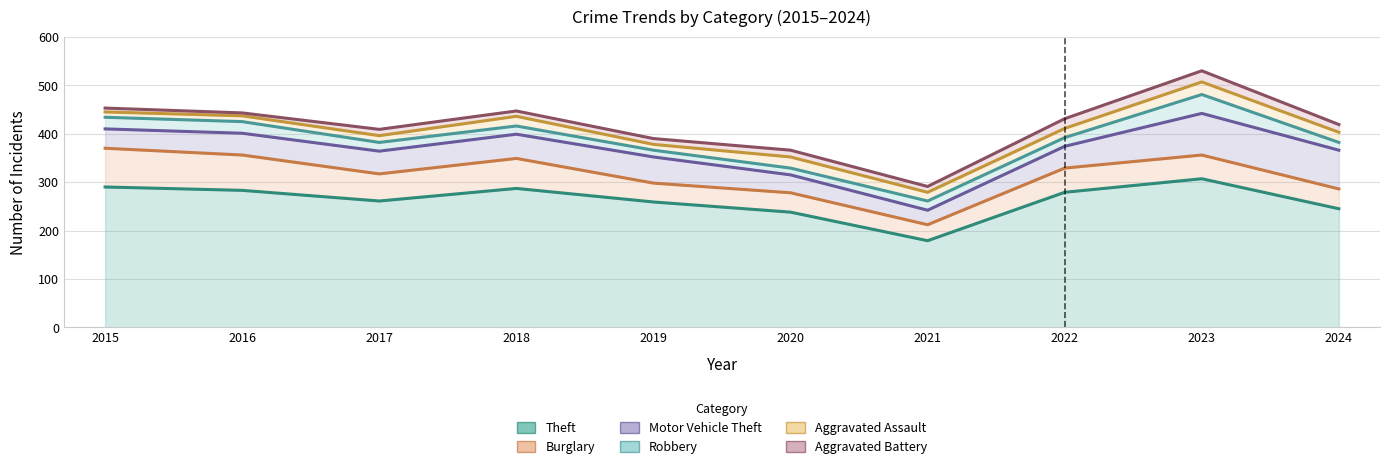

Is it true that Burglary equals 69 at 2019?

False